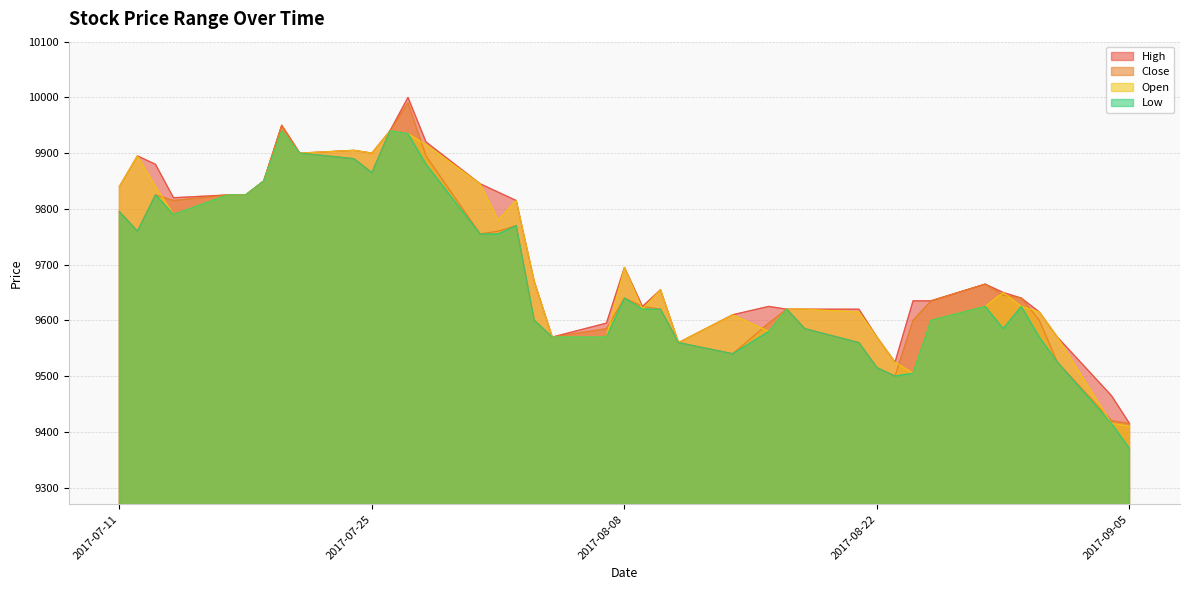

Which has a higher value, 2017-08-31 or 2017-08-03?

2017-08-03